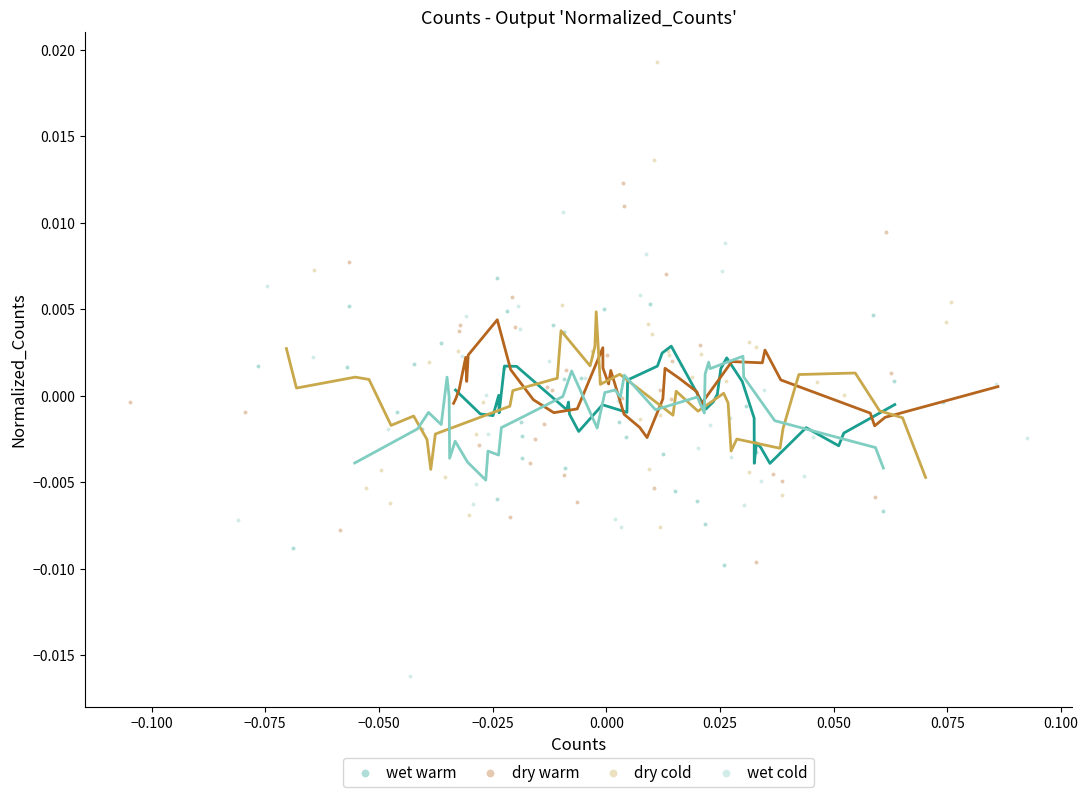

What are all the series names shown in the legend?

wet warm, dry warm, dry cold, wet cold